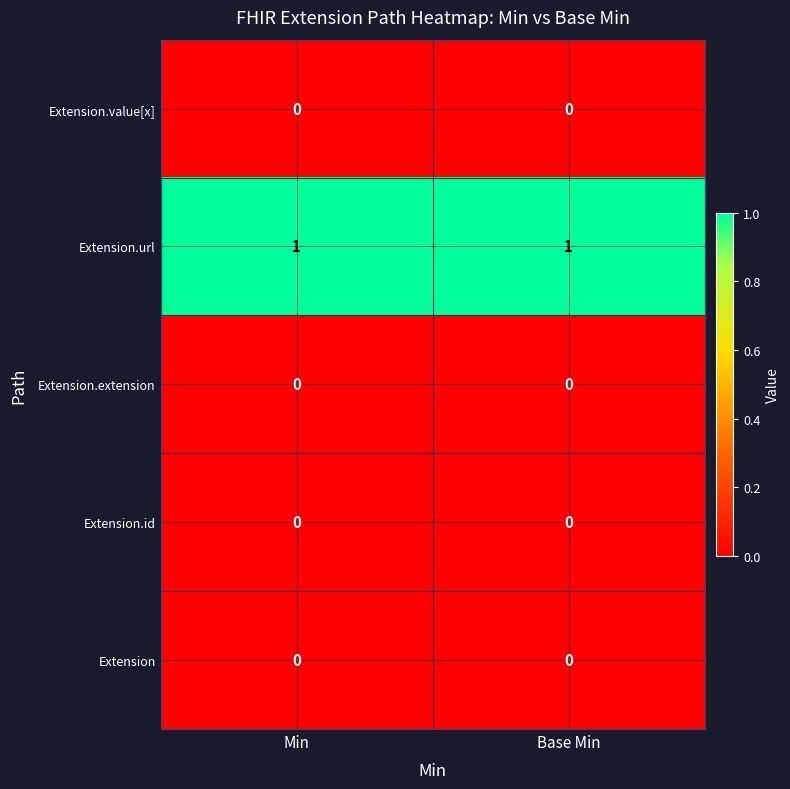

Which series has the largest total across all categories?

Extension.url